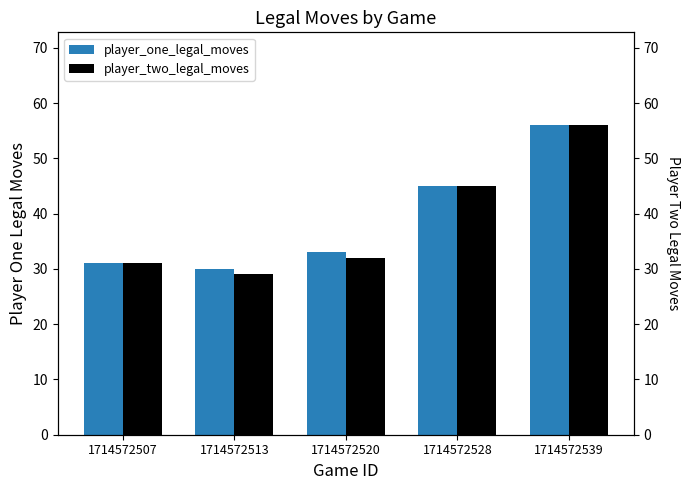

Reading right to left, transcribe all the data shown in this chart.

player_one_legal_moves: 1714572539=56	1714572528=45	1714572520=33	1714572513=30	1714572507=31
player_two_legal_moves: 1714572539=56	1714572528=45	1714572520=32	1714572513=29	1714572507=31